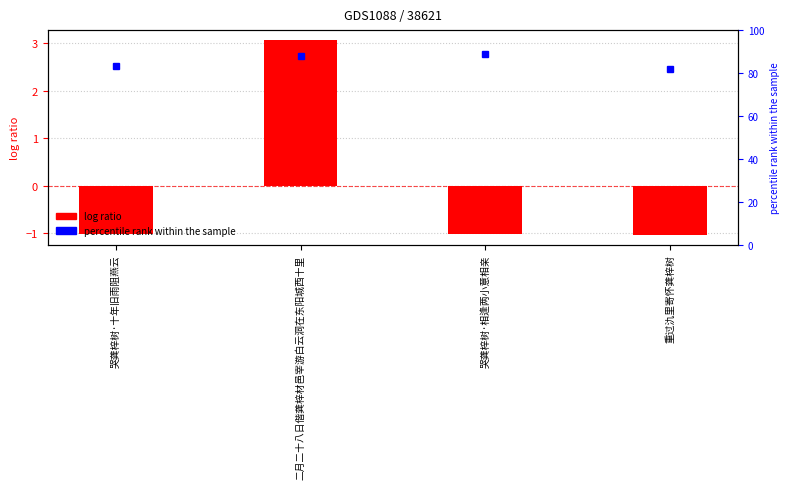

What position from the right is 二月二十八日偕龚梓材邑宰游白云洞在东阳城西十里?

3